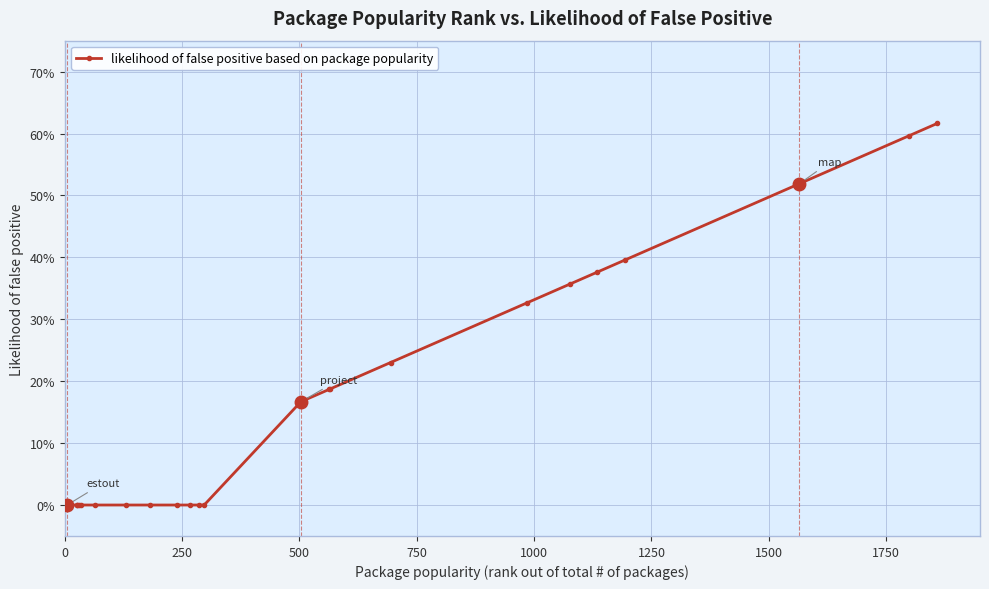

Is this an area chart (filled region under the line)?

No